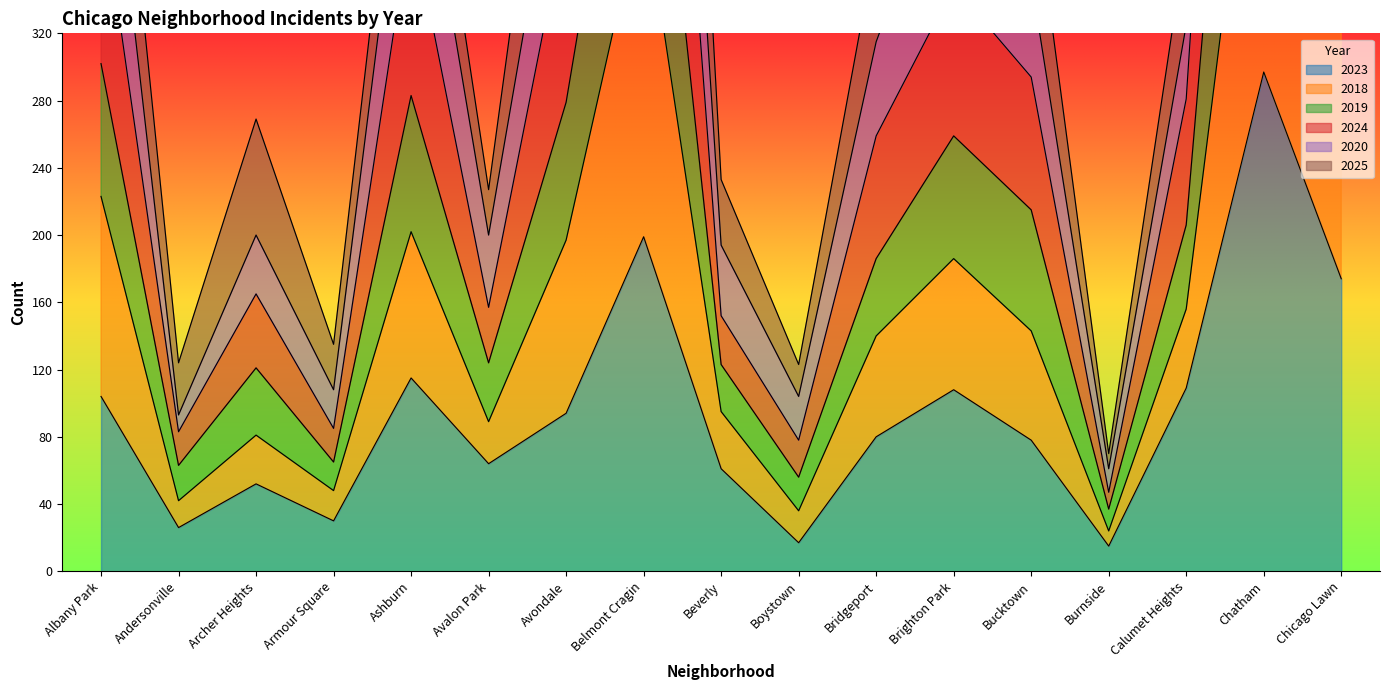

What position from the left is Archer Heights?

3